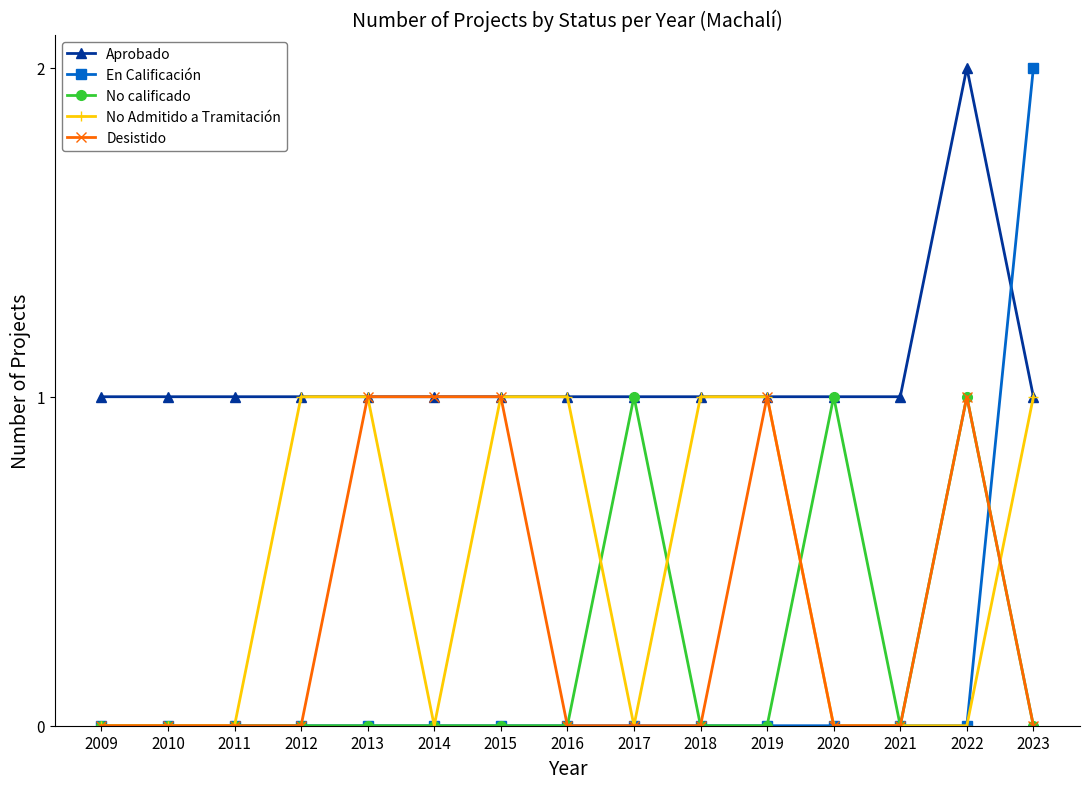

Is it true that En Calificación equals 1 at 2021?

False